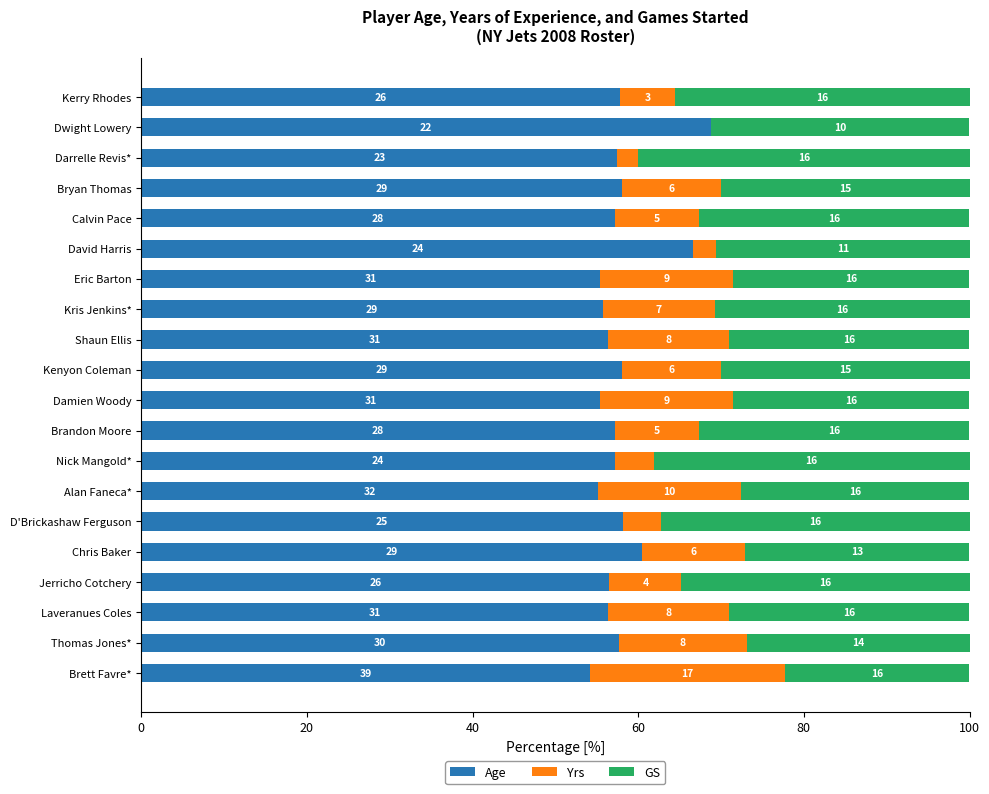

What are all the series names shown in the legend?

Age, Yrs, GS